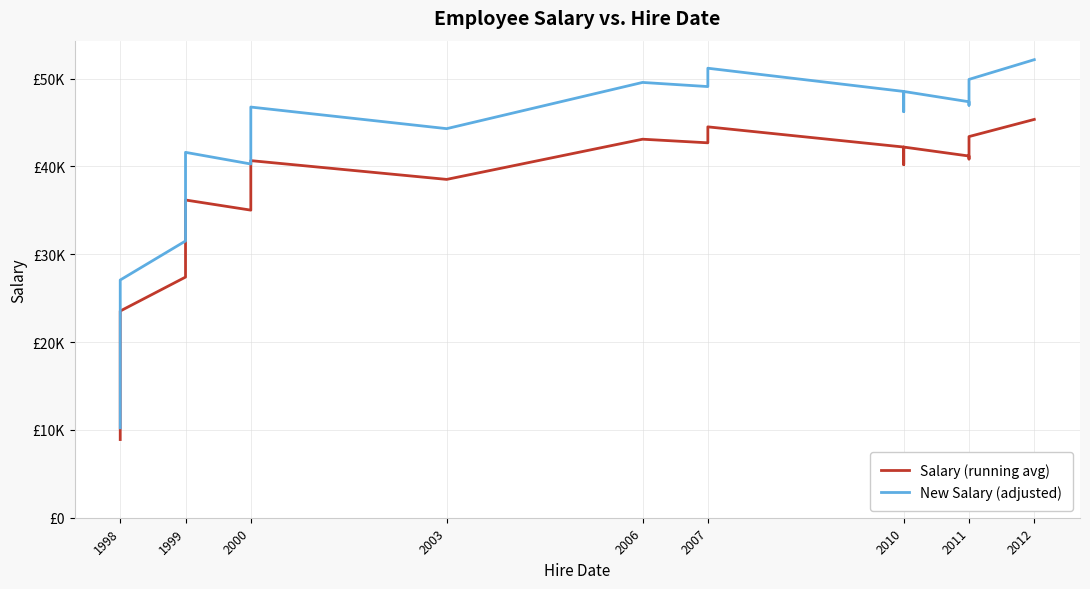

How many lines are shown in the chart?

2